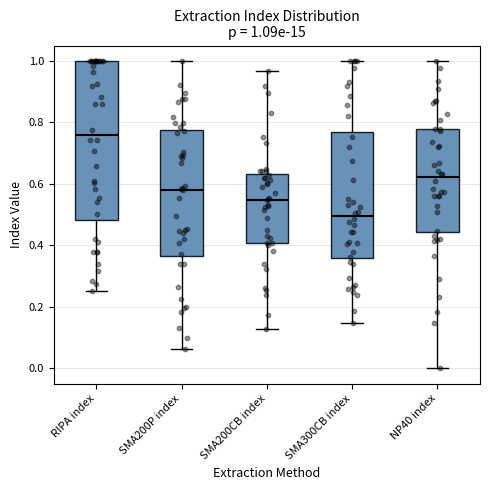

Which box has the highest median line?

RIPA index